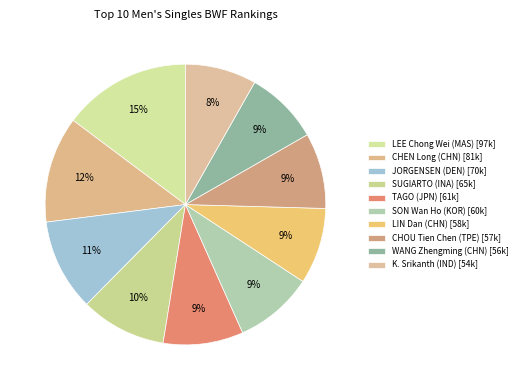

To the nearest percent, what portion does JORGENSEN (DEN) represent?

11%